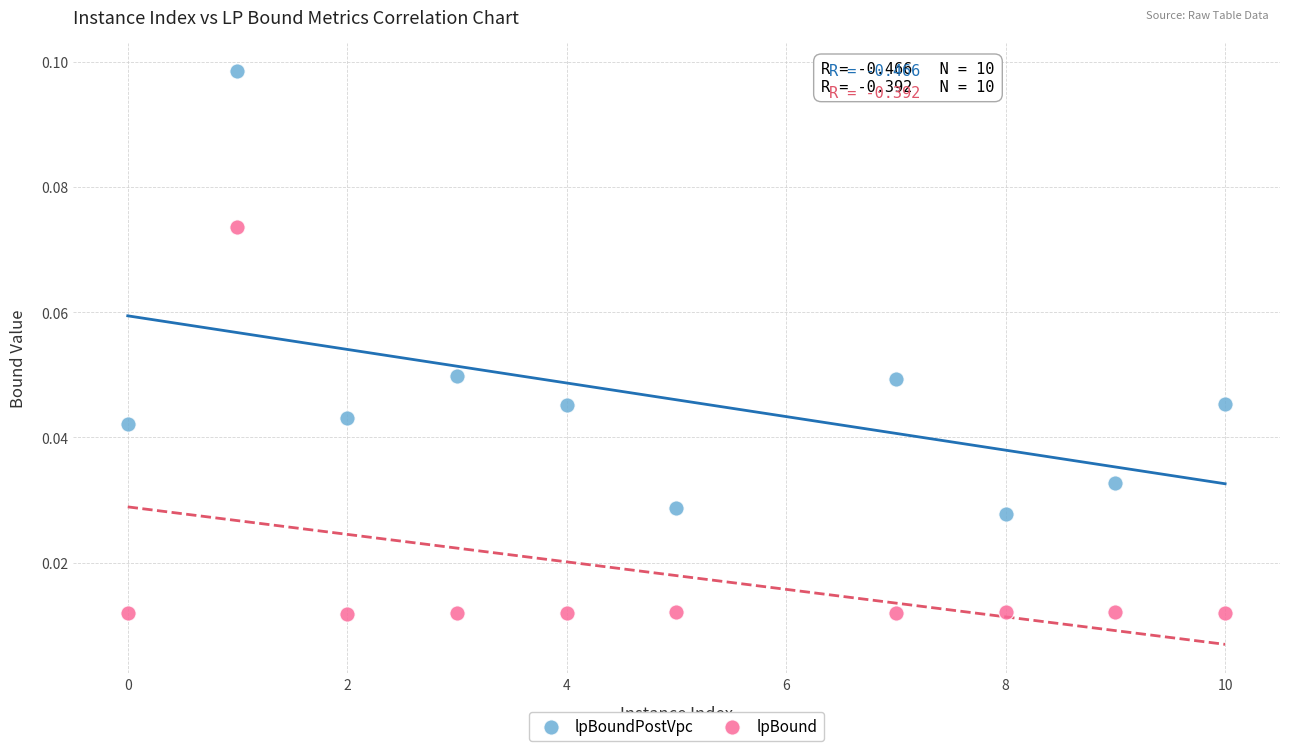

Which series reaches the maximum Y coordinate?

lpBoundPostVpc